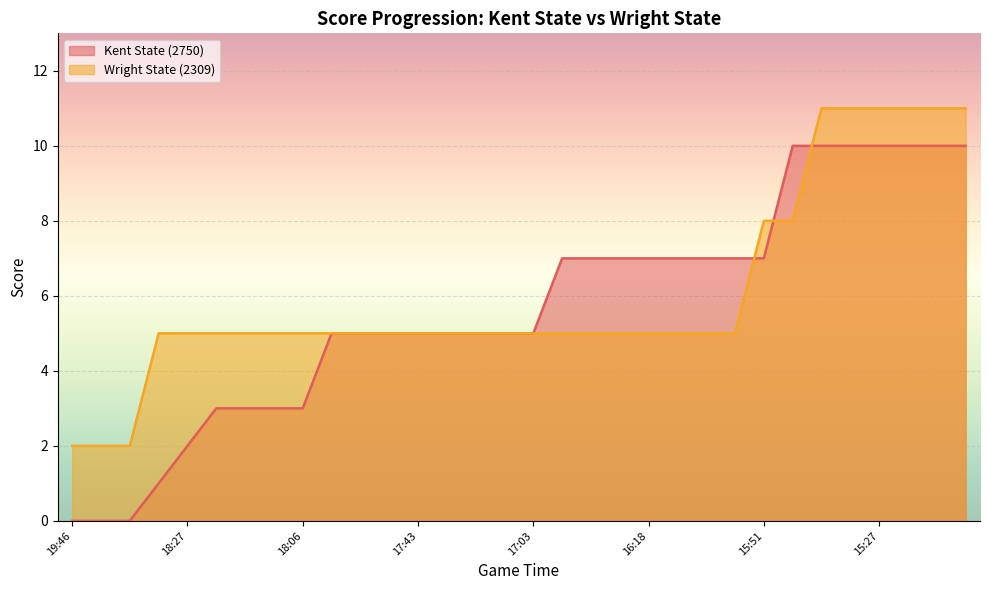

Between which two adjacent categories do Wright State (2309) and Kent State (2750) first intersect?

16:01 and 15:51